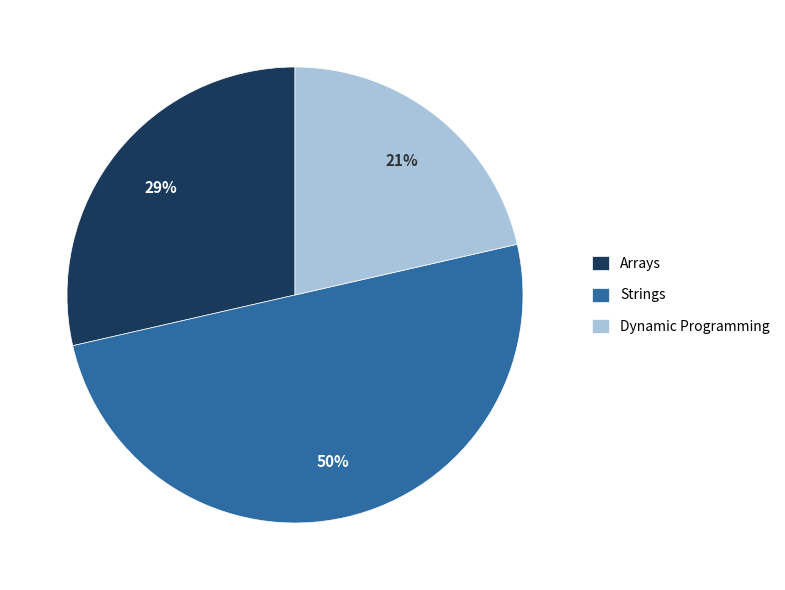

Is the sum of Arrays and Strings greater than half?

Yes